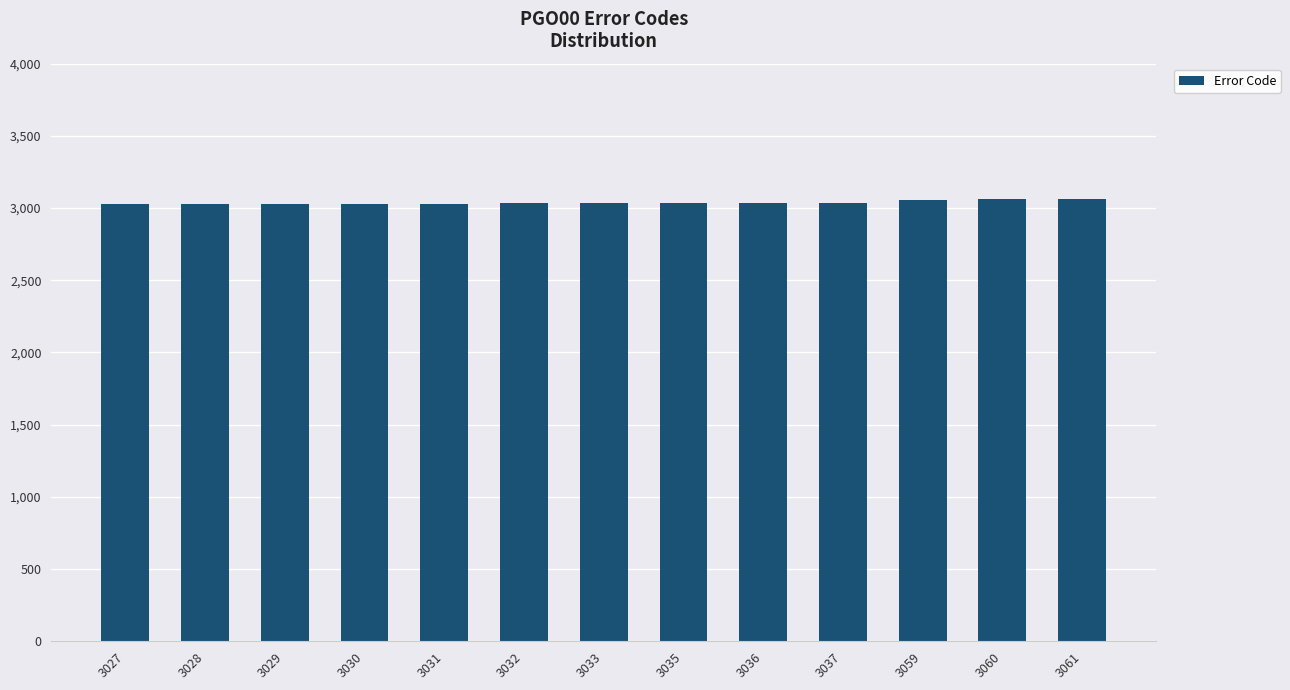

The value at 3036 is 3036. True or false?

True